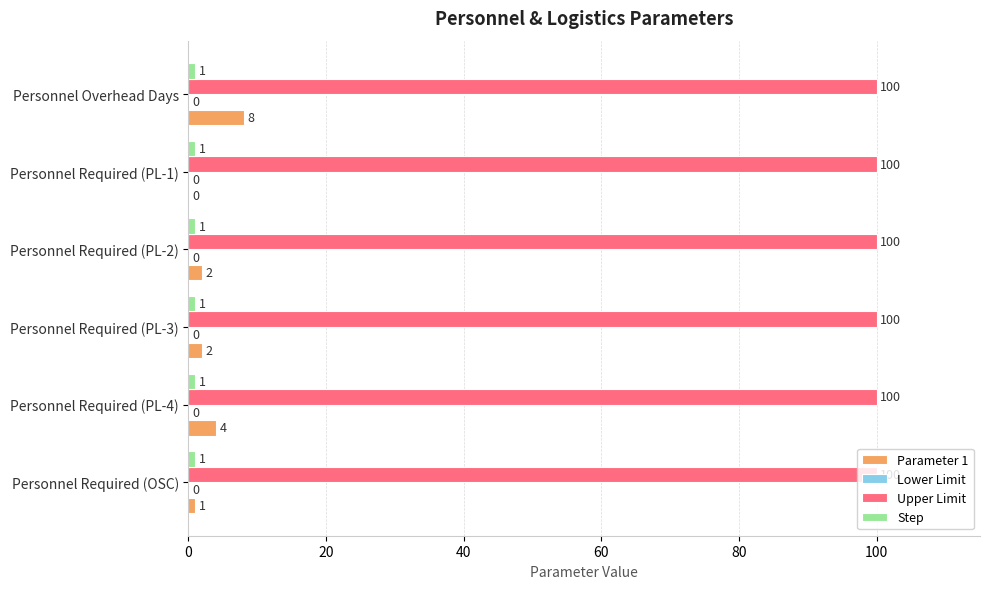

What is the maximum value shown in the chart?

100